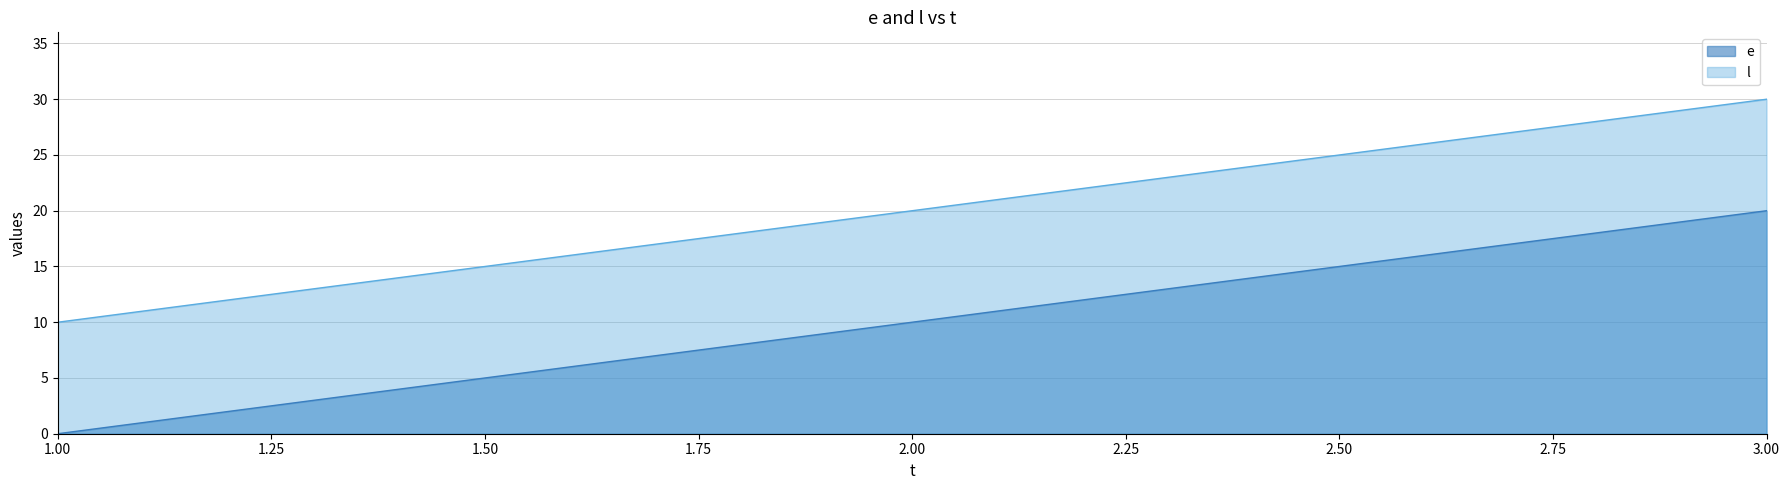

Which series has the largest range (max minus min)?

e